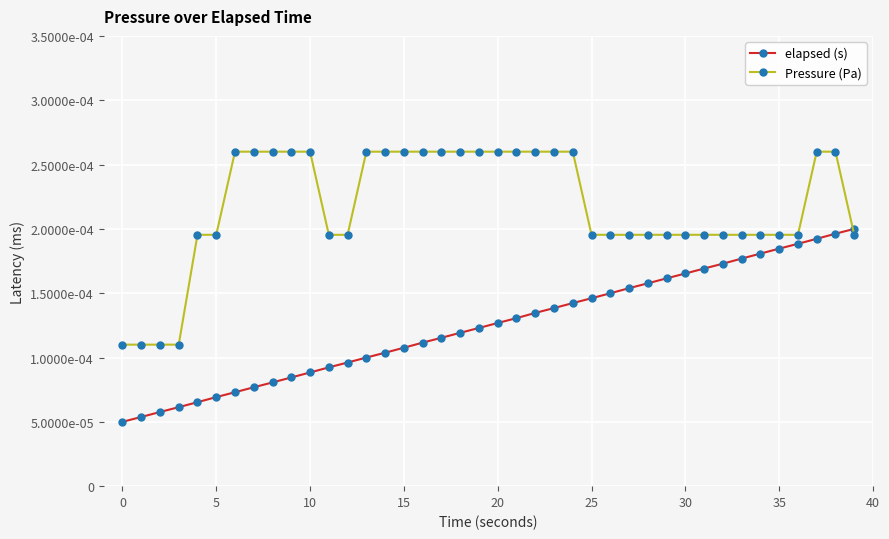

What are all the series names shown in the legend?

elapsed (s), Pressure (Pa)